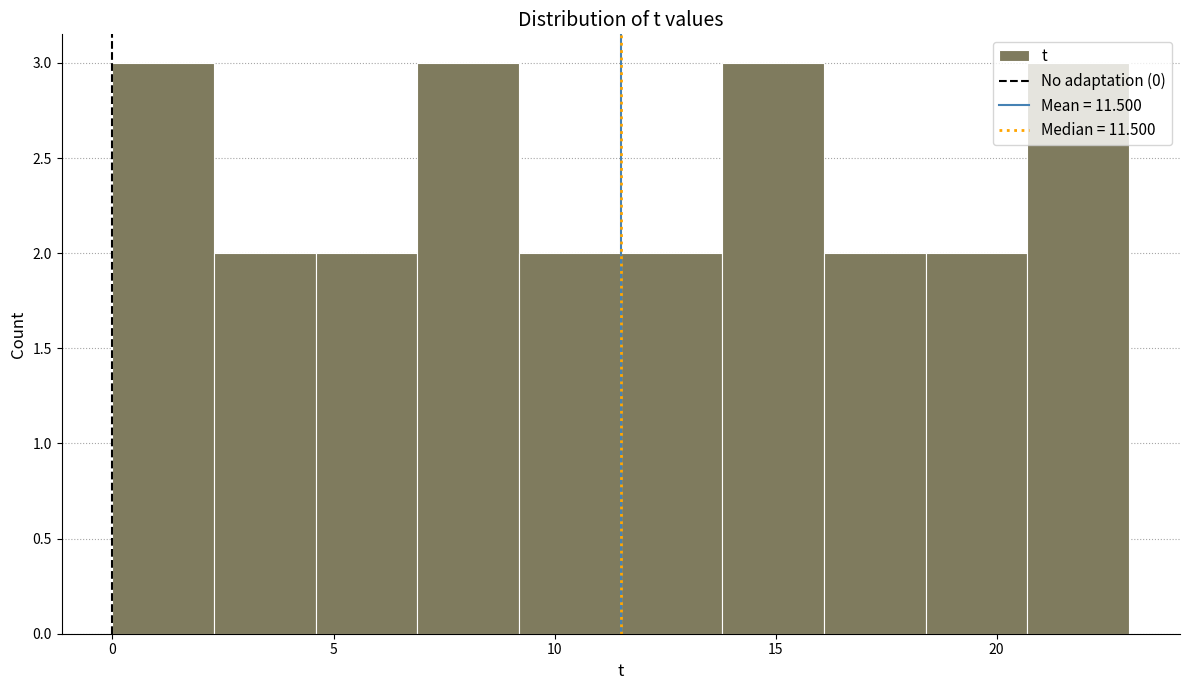

Reading left to right, transcribe this chart: for each bar, give the range it covers on the x-axis and its height. Neither the bar edges nor the heights are printed on the chart, so give them approximately, as read against the axes.

0.0 to 2.3: 3
2.3 to 4.6: 2
4.6 to 6.9: 2
6.9 to 9.2: 3
9.2 to 11.5: 2
11.5 to 13.8: 2
13.8 to 16.1: 3
16.1 to 18.4: 2
18.4 to 20.7: 2
20.7 to 23.0: 3